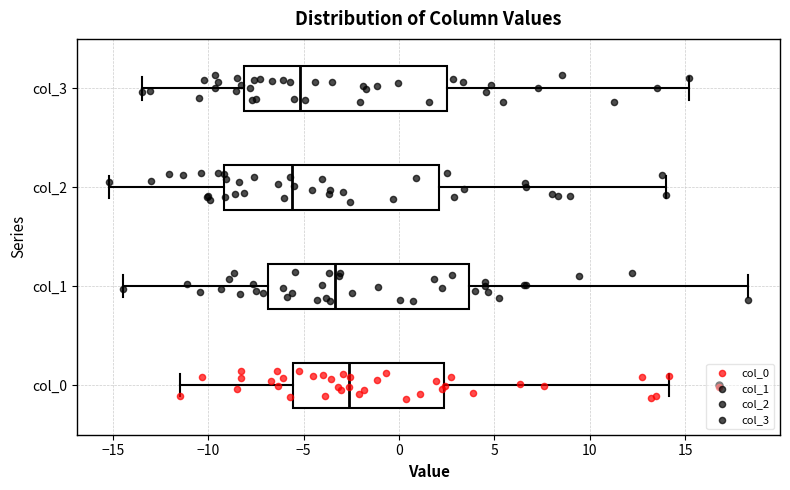

Where does the left whisker of the box for col_2 end on the x-axis? The values are not printed on the chart, so give them approximately, as read against the axis.

-15.0